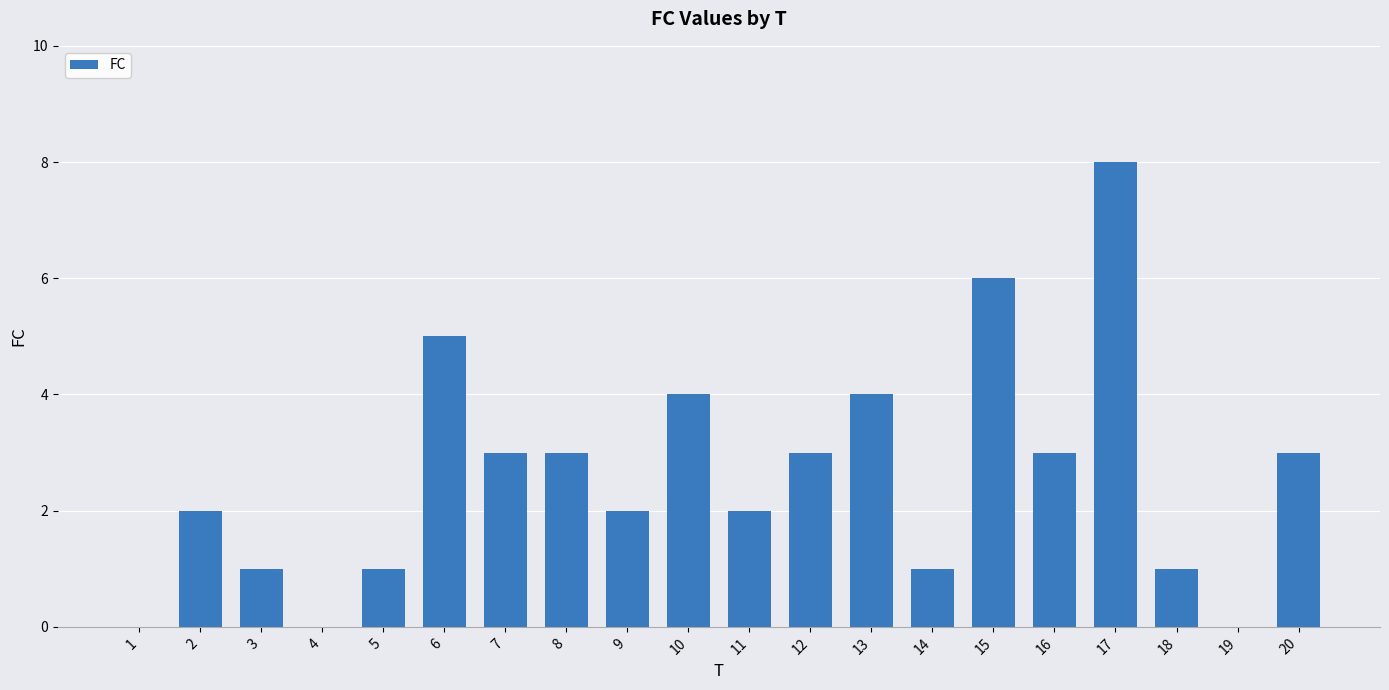

Count the number of categories in the chart.

20